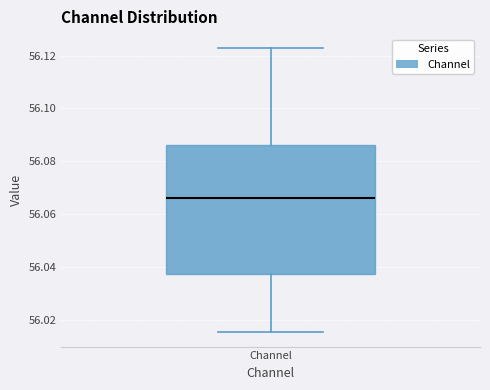

Transcribe this box plot: give where the median line is, the range the box spans, and where the two whiskers end, as read against the y-axis. The values are not printed on the chart, so give them approximately, as read against the axis.

median 56.066, box 56.038 to 56.086, whiskers 56.016 to 56.122